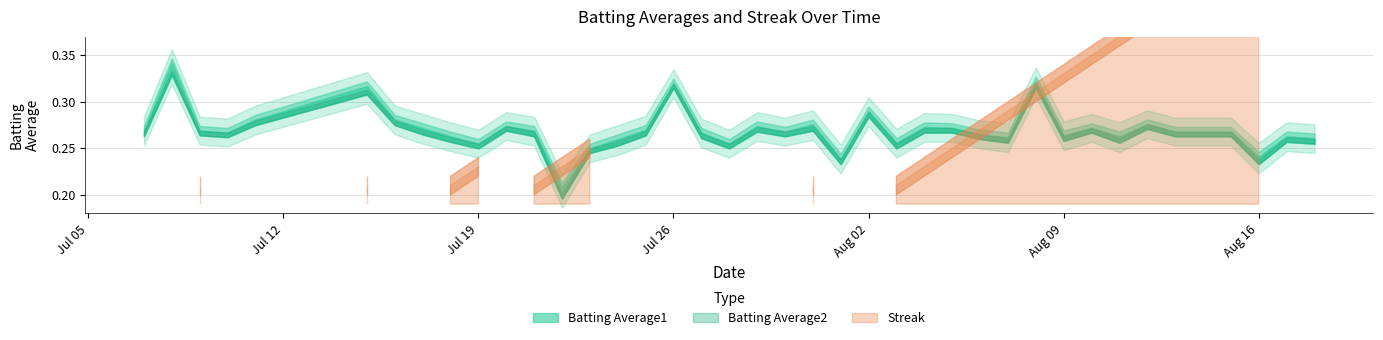

What is the difference between the second highest and minimum values in the Batting Average1 series?

0.1